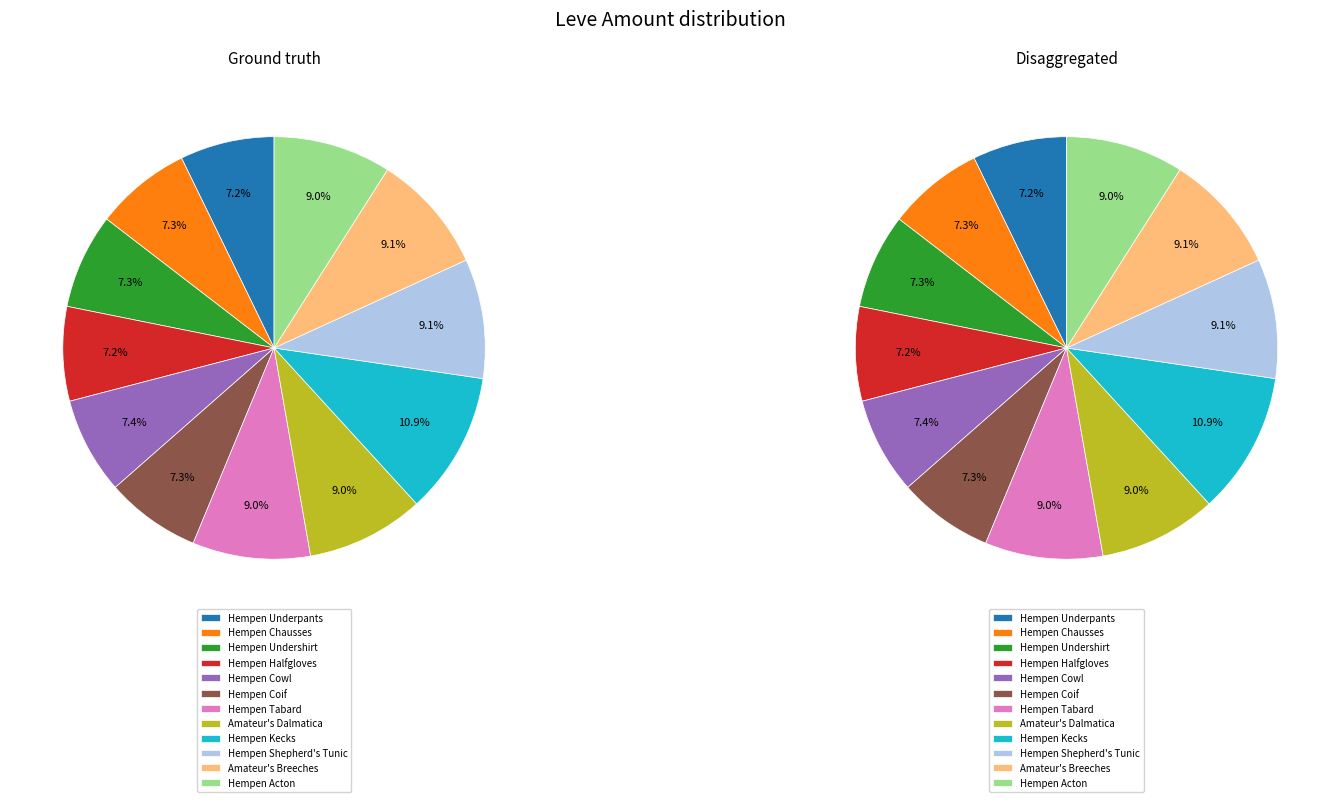

How many slices are in this pie chart?

12